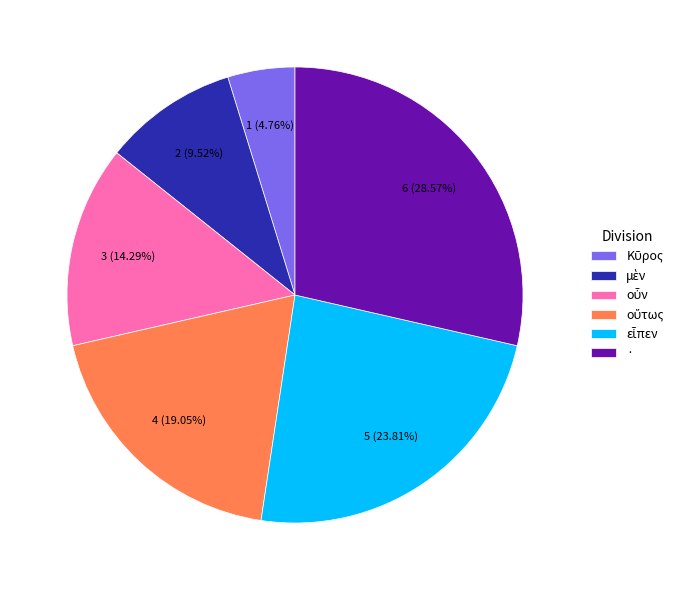

Is there a majority slice in this chart?

No